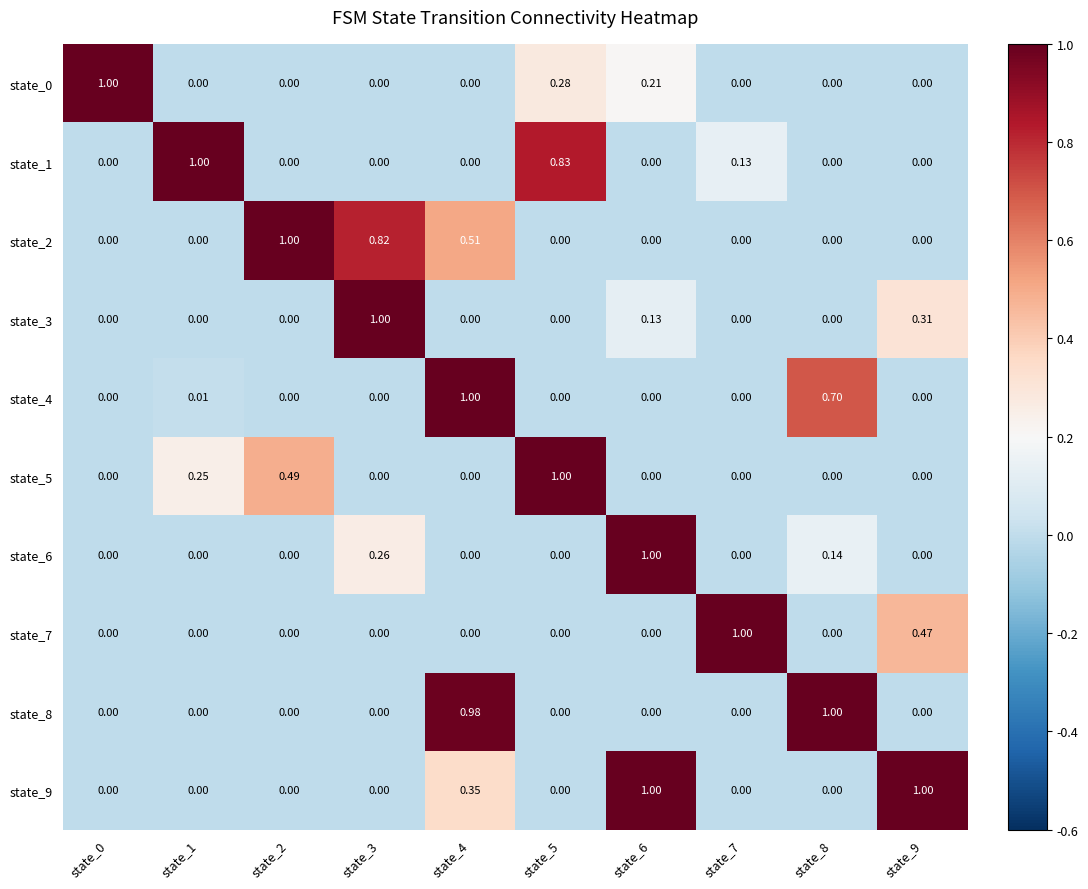

What is the difference between the highest and lowest values at state_1?

1.0